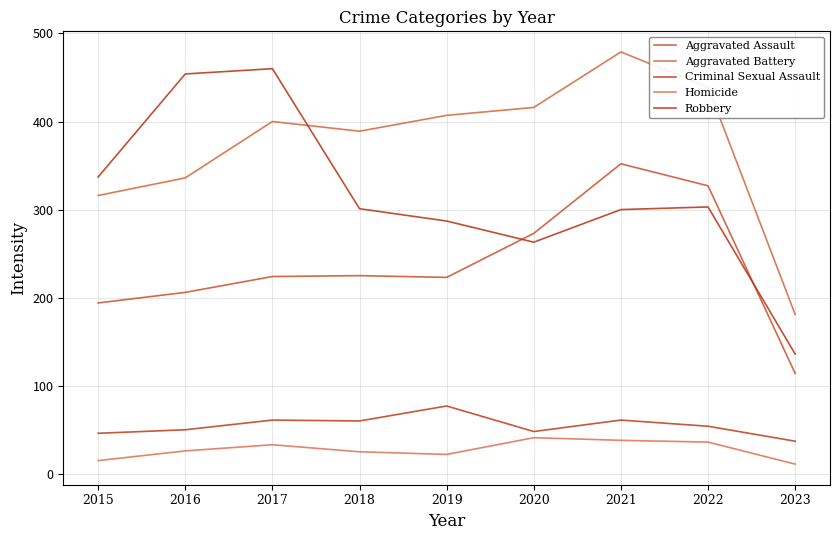

What is the difference between the highest and lowest values at 2021?

441